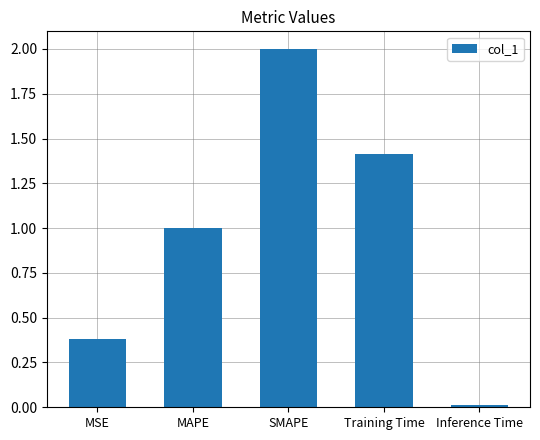

True or false: the data shows 0.6 at MAPE.

False